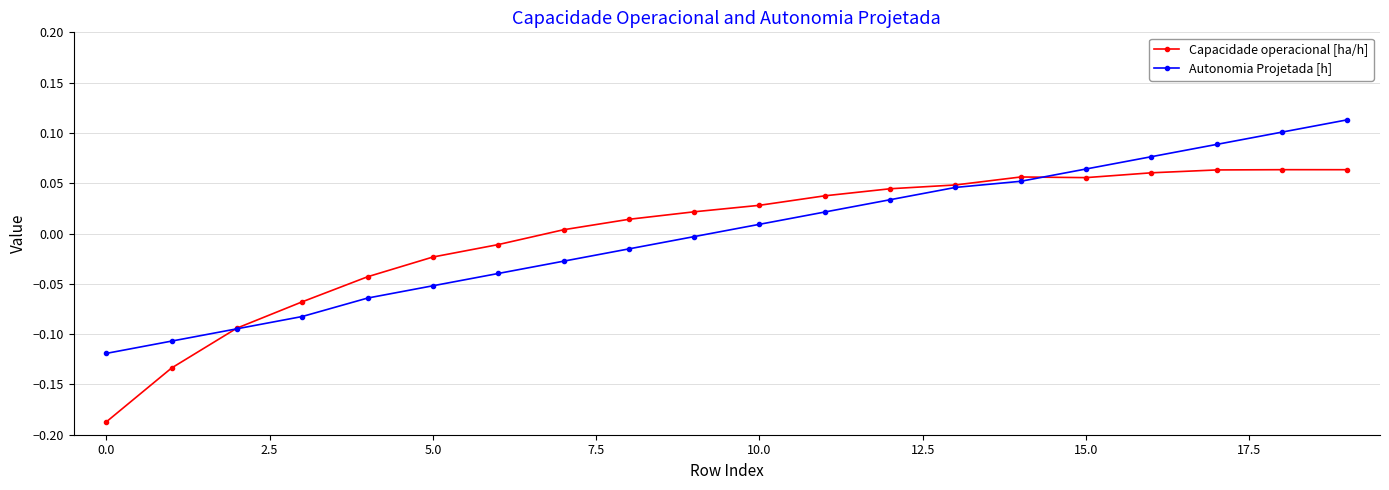

Rank the series by their maximum value, from highest to lowest.

Autonomia Projetada [h], Capacidade operacional [ha/h]